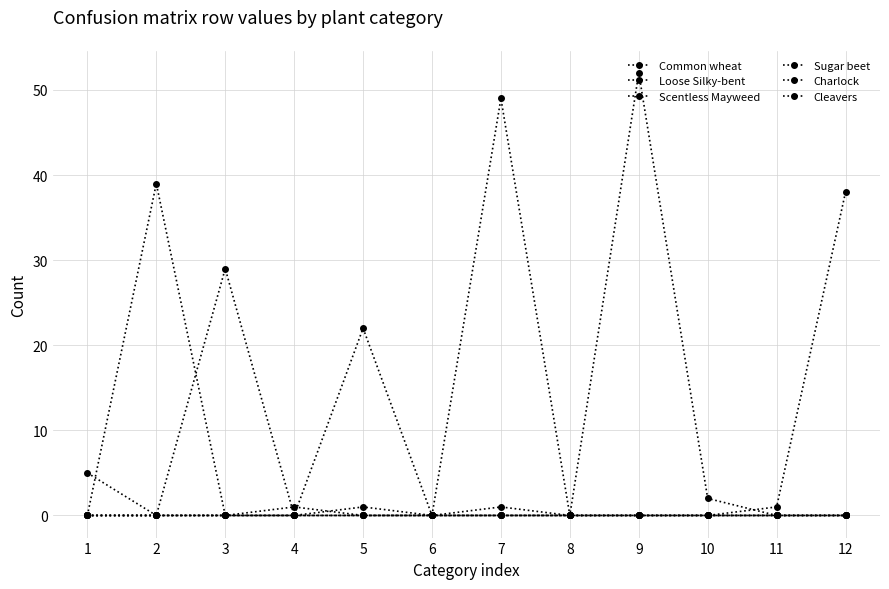

Which series has the largest range (max minus min)?

Scentless Mayweed